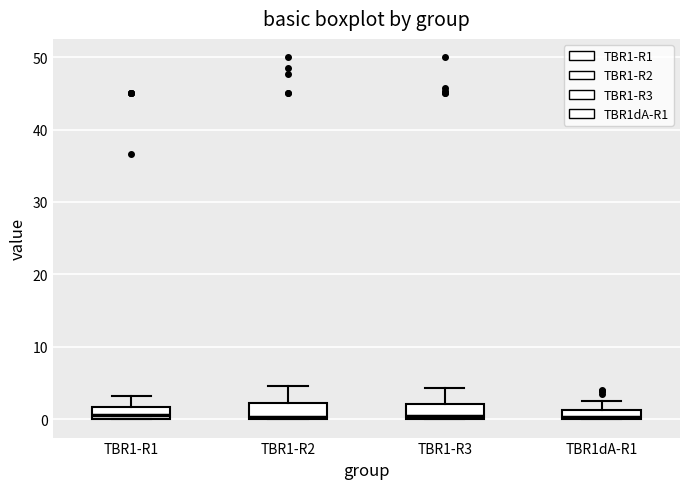

Where does the upper whisker of the box for TBR1-R3 end on the y-axis? The values are not printed on the chart, so give them approximately, as read against the axis.

4